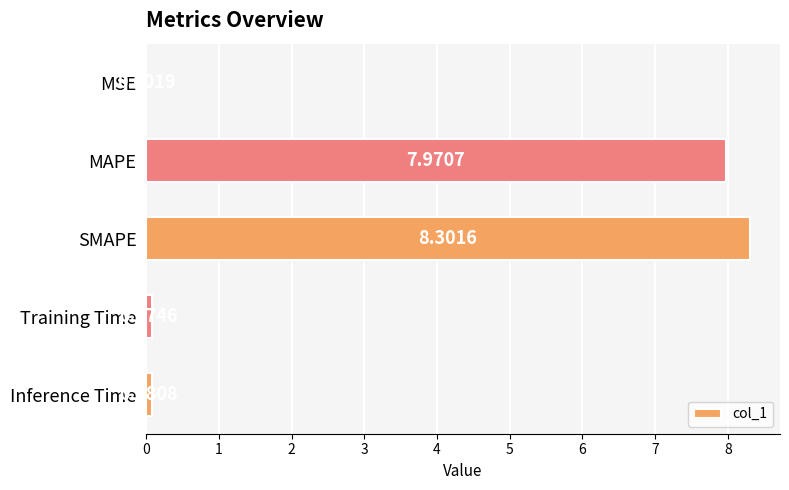

What is the change in value from SMAPE to Training Time?

-8.2